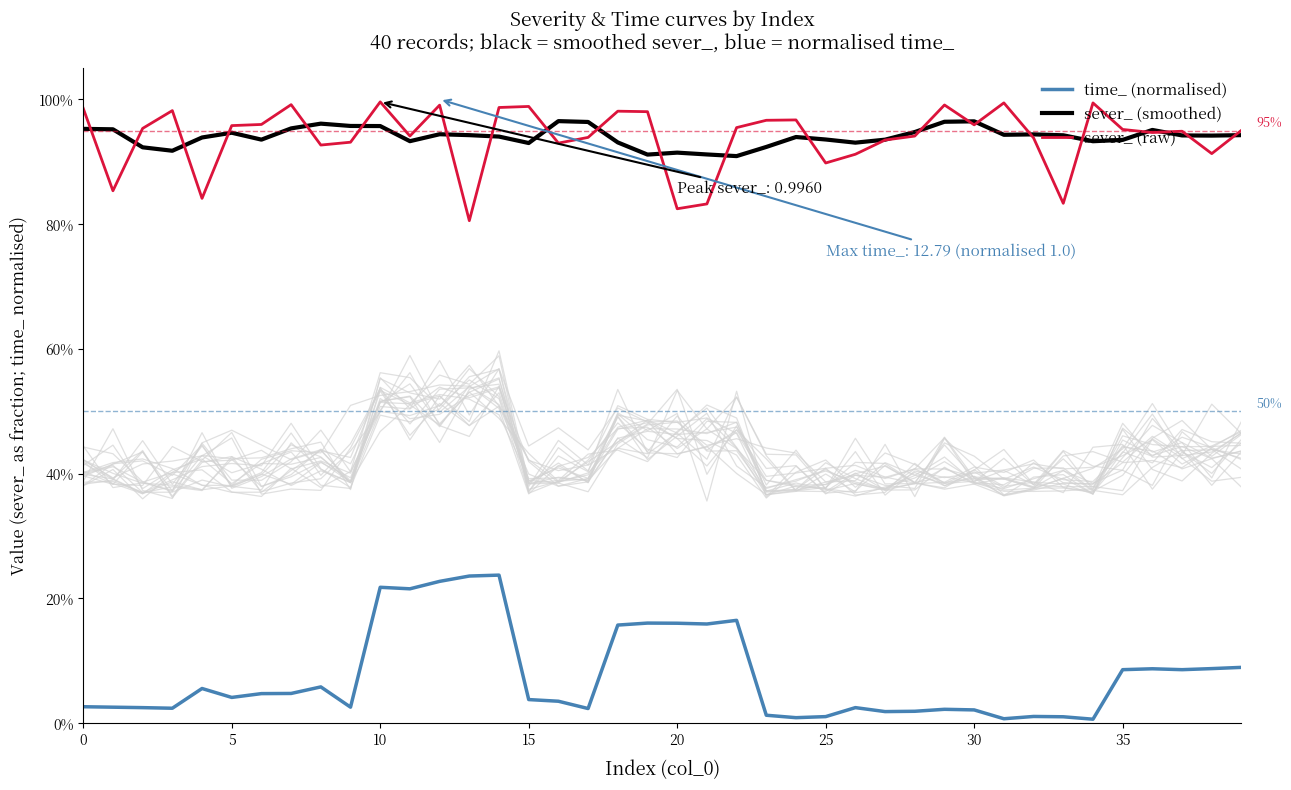

Which series has the widest spread of values?

time_ (normalised)